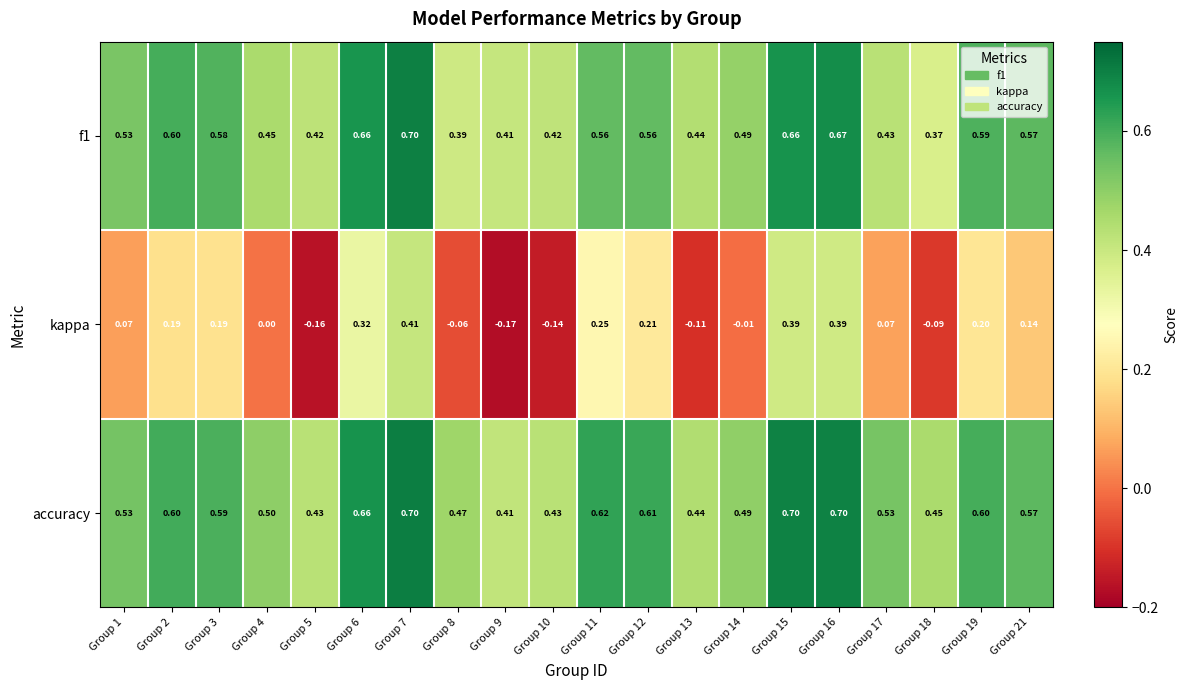

Between Group 9 and Group 19, which series saw the biggest shift?

kappa